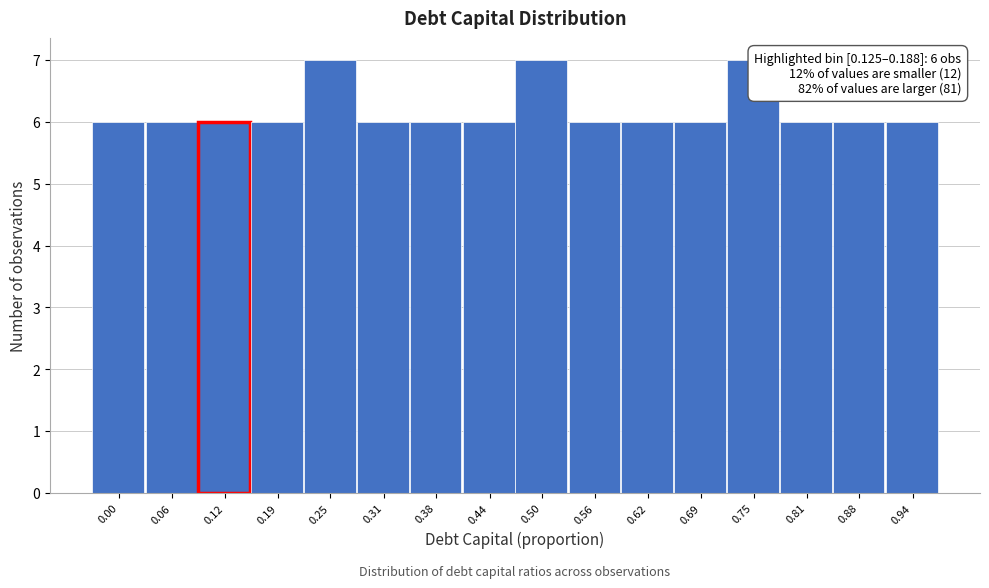

Reading left to right, extract all data points from this chart.

6	6	6	6	7	6	6	6	7	6	6	6	7	6	6	6